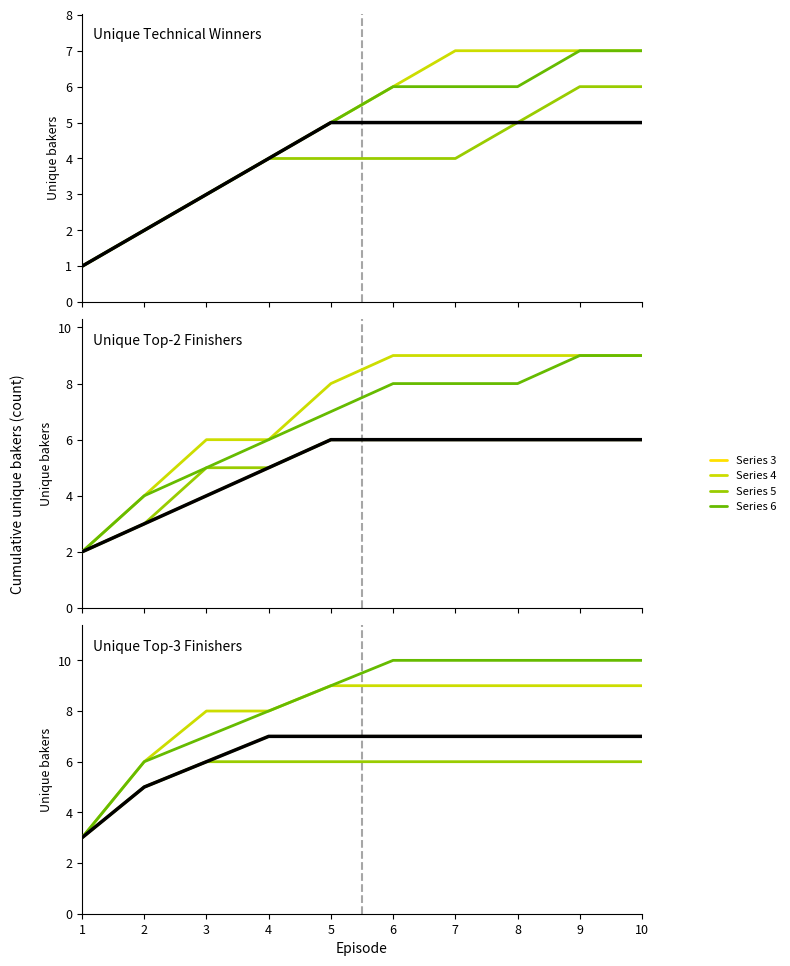

Which category has the highest value in the Series 4 series?

5